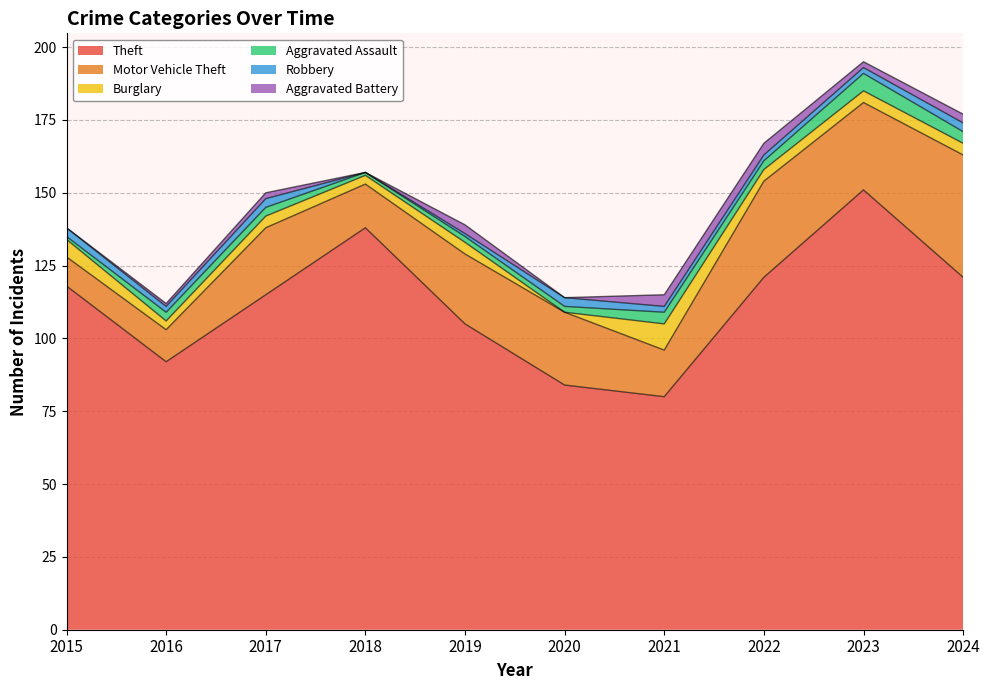

Which series changed the most between 2016 and 2021?

Theft